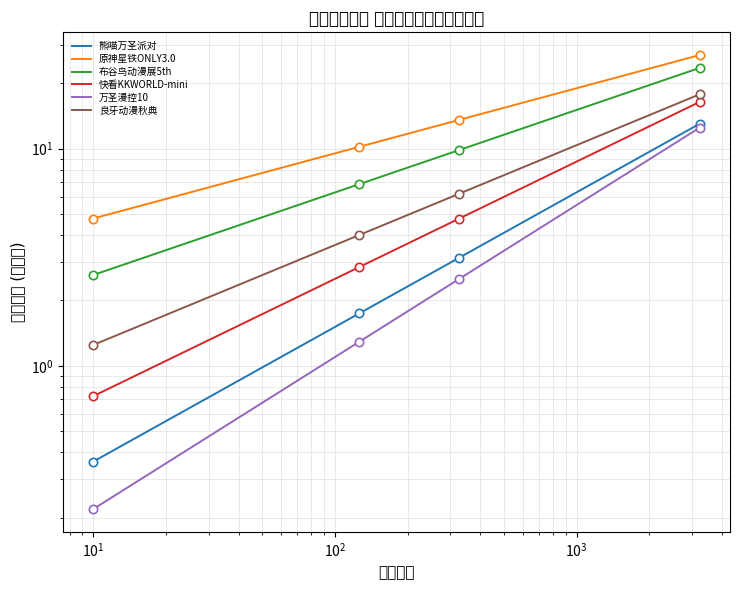

True or false: 良牙动漫秋典 and 布谷鸟动漫展5th cross at least once.

False